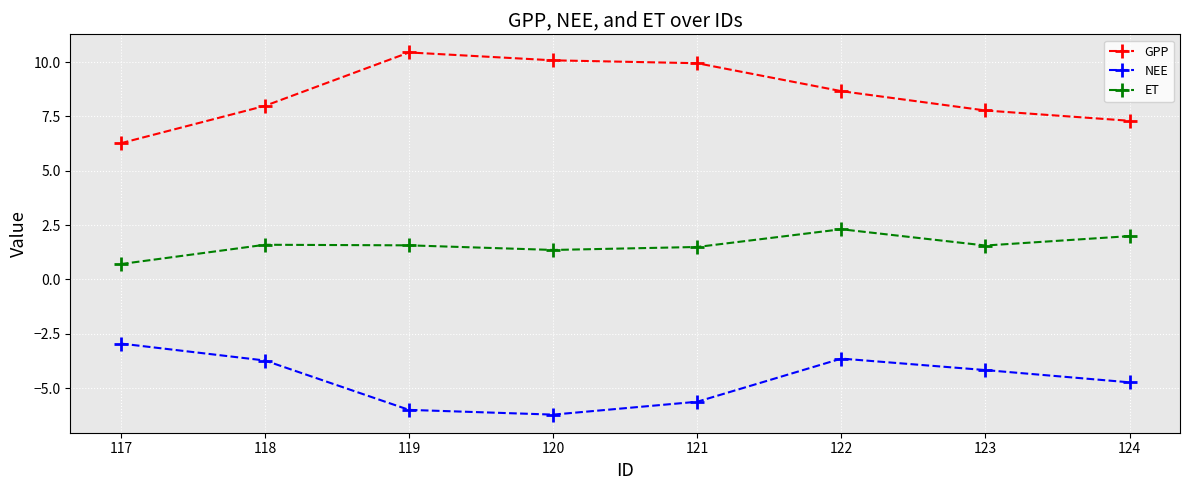

True or false: NEE and ET intersect in this chart.

False